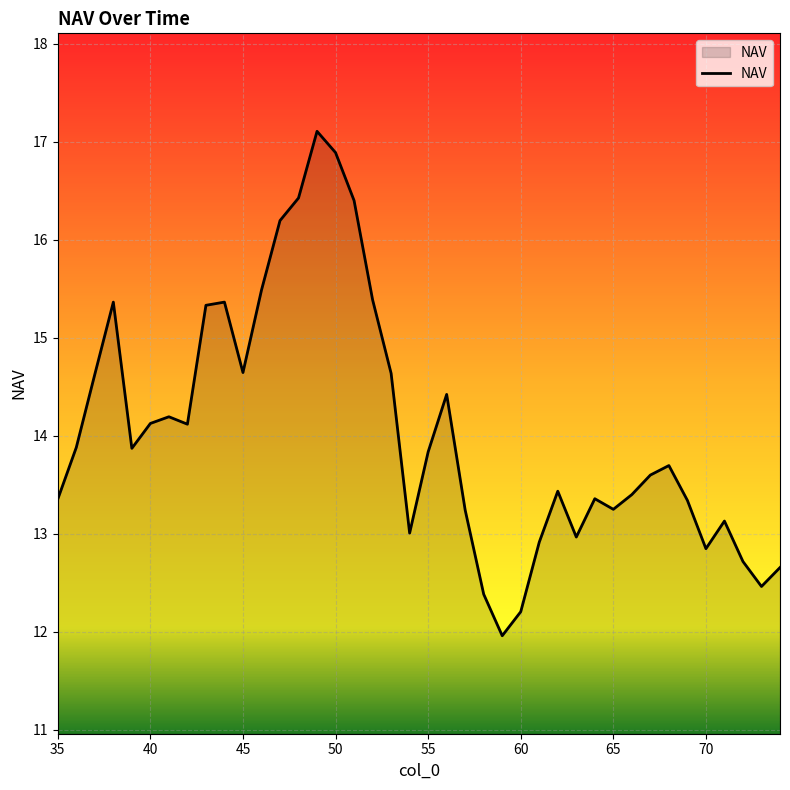

What is the maximum value shown in the chart?

17.1